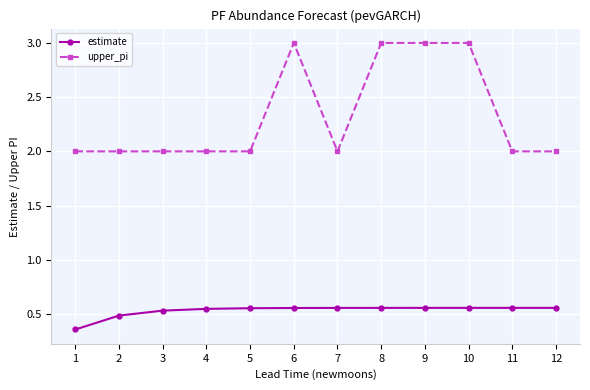

What is the value of the upper_pi point at the 8th from the left?

3.0